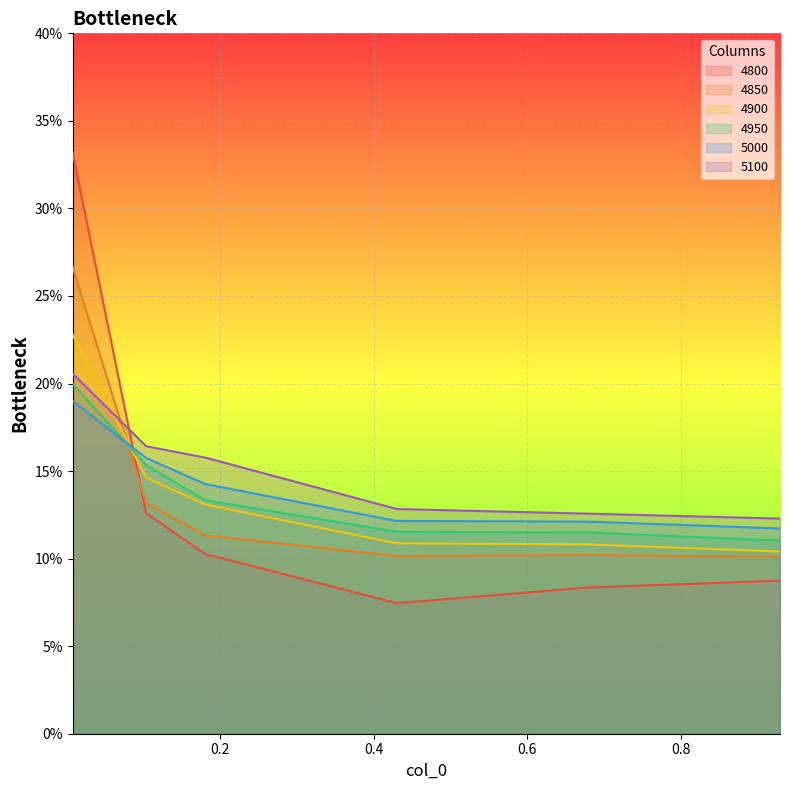

What is the spread (max minus min) of values at 0.00821917808219178?

0.1